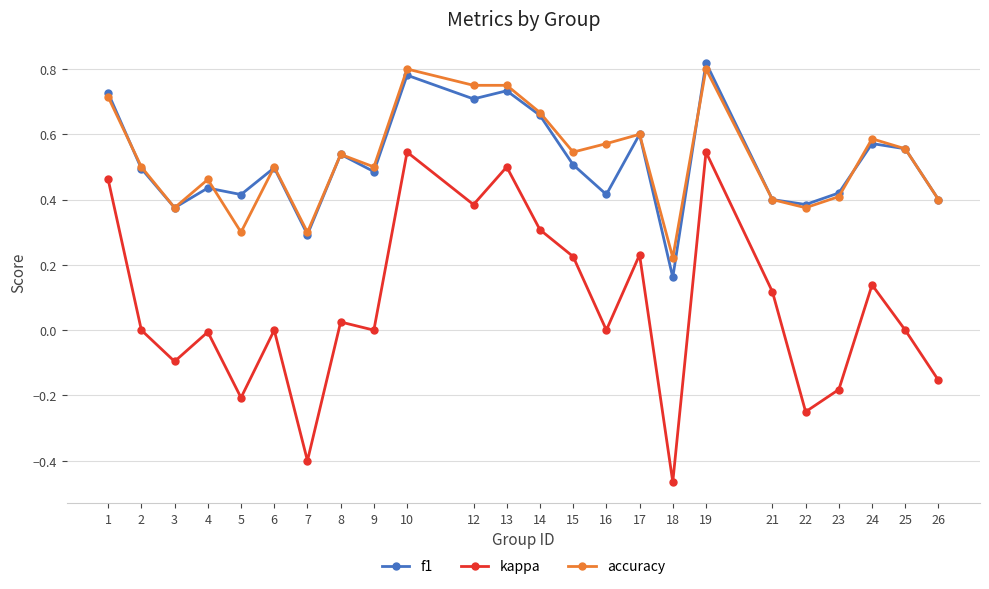

How many f1 values are between 0 and 1?

24